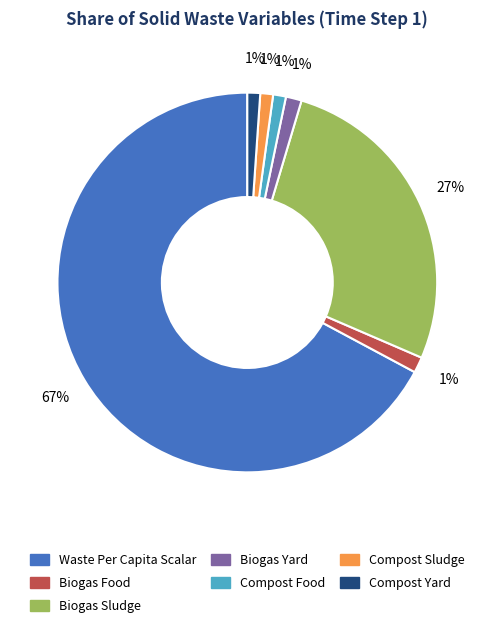

To the nearest percent, what is the combined percentage of Compost Yard and Biogas Food?

2%